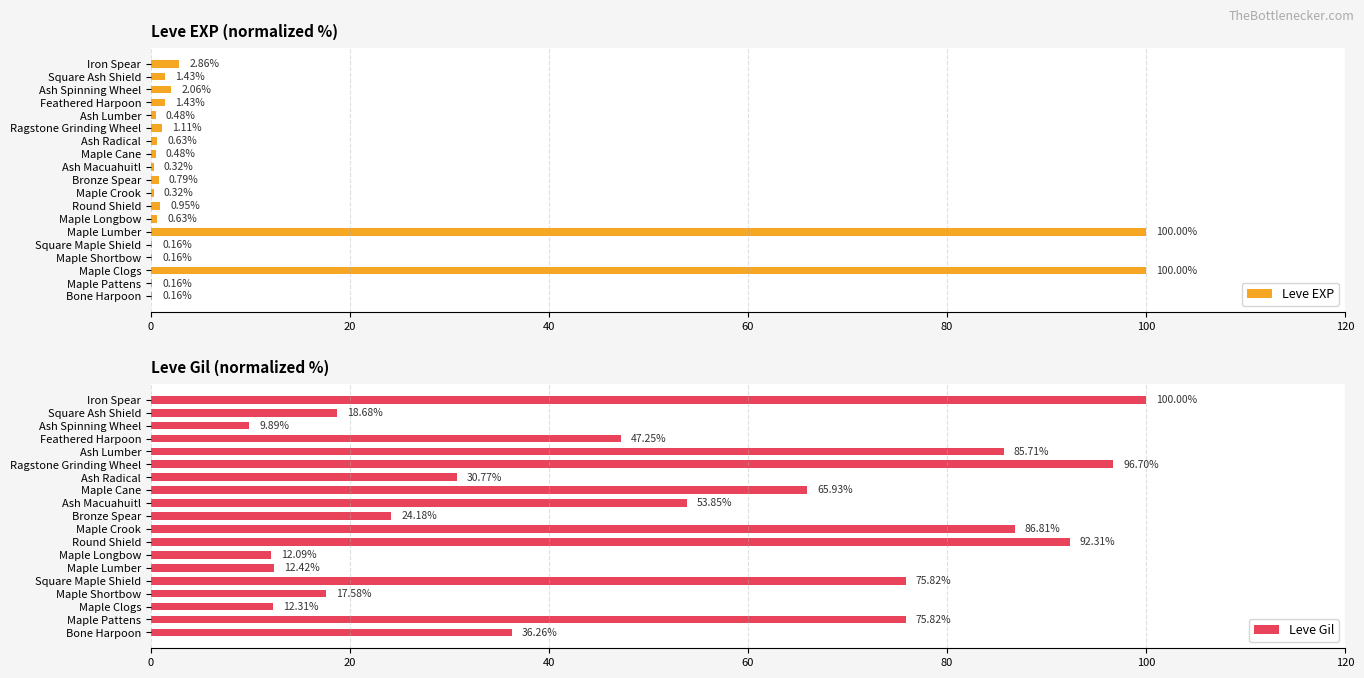

What is the sum of all Leve EXP values?

214.1